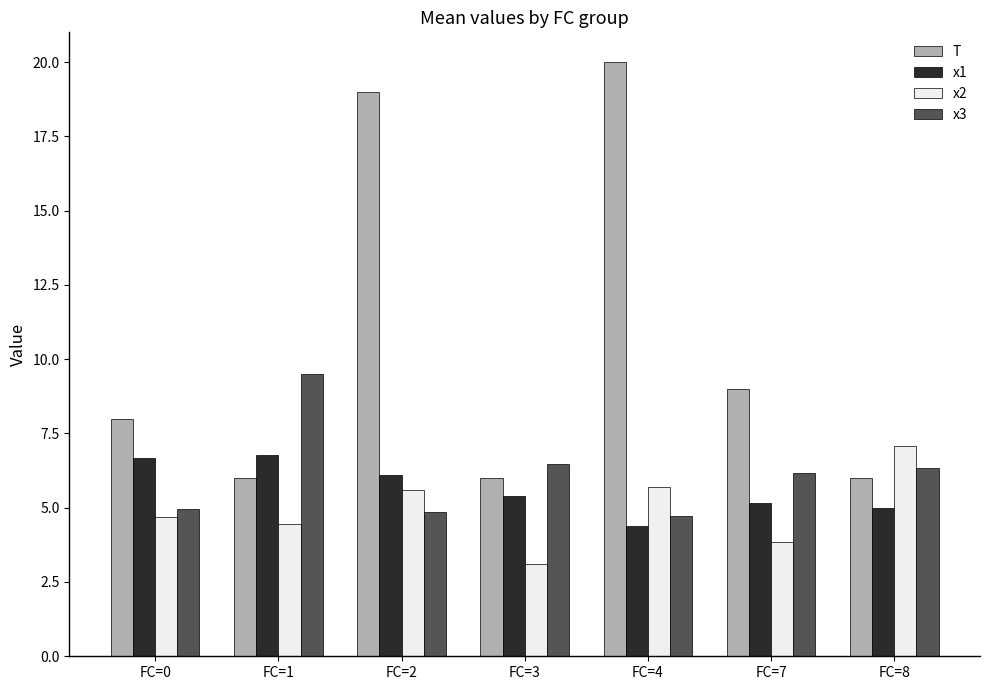

Where is T nearest to the value 13?

FC=7